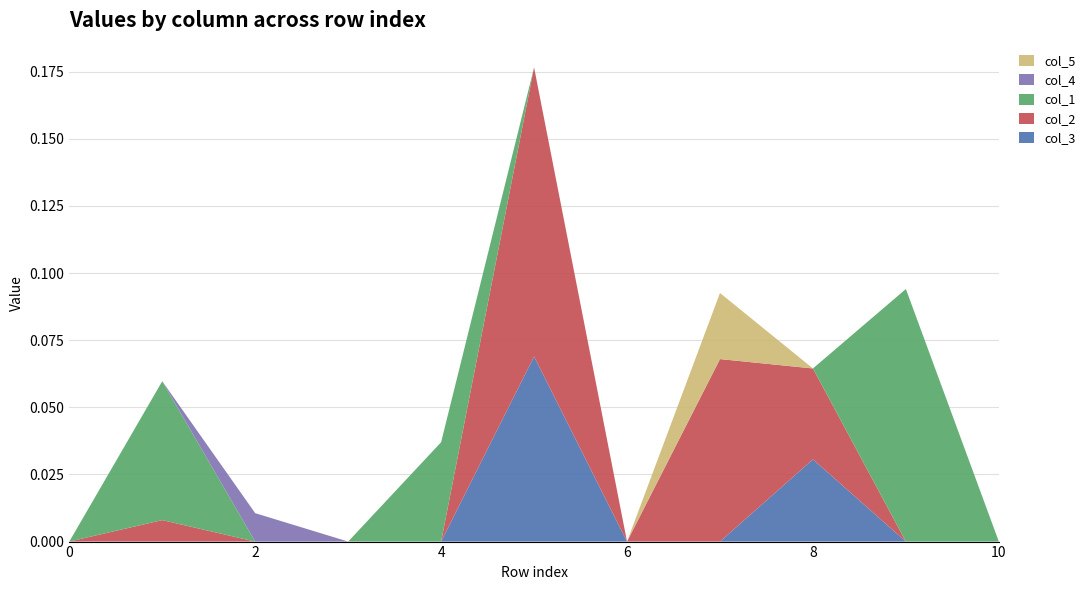

Reading left to right, extract all data points from this chart.

col_3: 0.0	0.0	0.0	0.0	0.0	0.1	0.0	0.0	0.0	0.0	0.0
col_2: 0.0	0.0	0.0	0.0	0.0	0.1	0.0	0.1	0.0	0.0	0.0
col_1: 0.0	0.1	0.0	0.0	0.0	0.0	0.0	0.0	0.0	0.1	0.0
col_4: 0.0	0.0	0.0	0.0	0.0	0.0	0.0	0.0	0.0	0.0	0.0
col_5: 0.0	0.0	0.0	0.0	0.0	0.0	-0.0	0.0	0.0	0.0	0.0